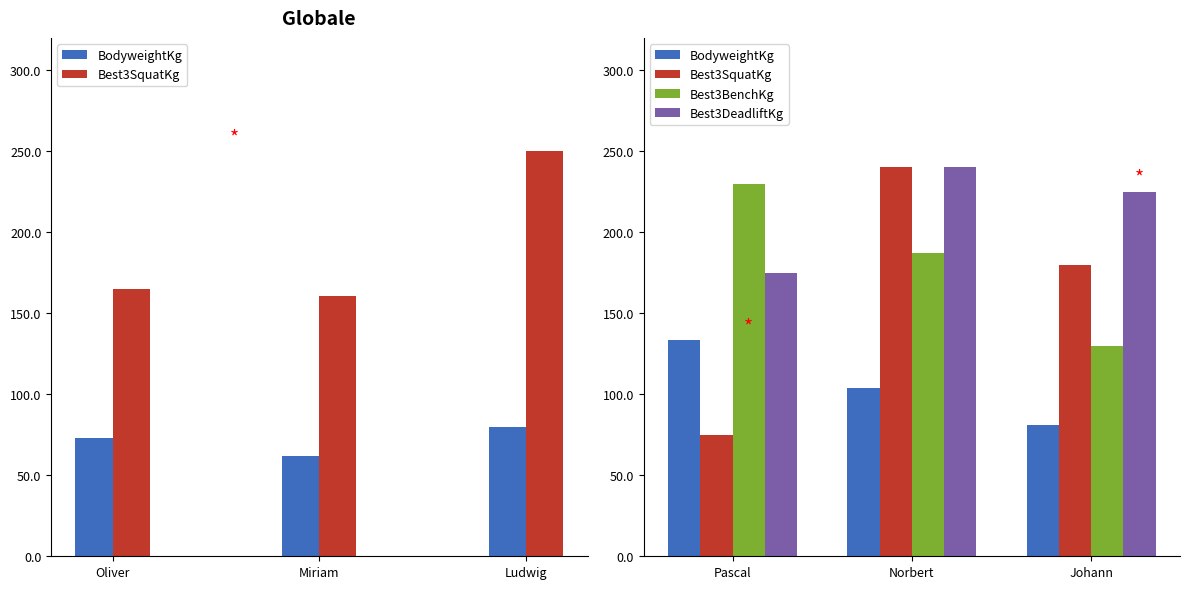

The value of Best3BenchKg at Pascal is 311.4. True or false?

False